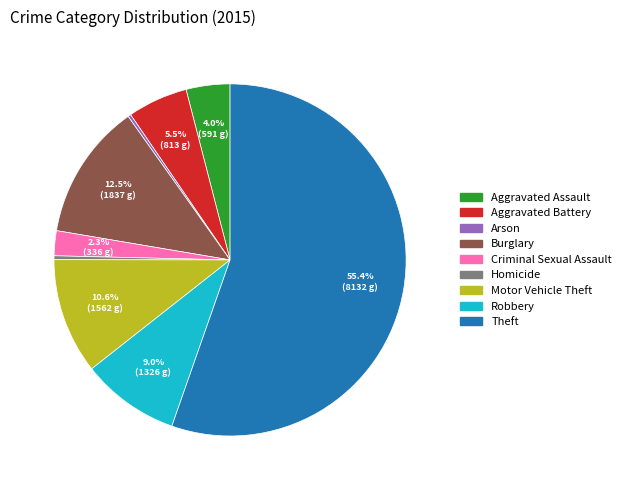

To the nearest percent, what percentage of the pie is Theft?

55%